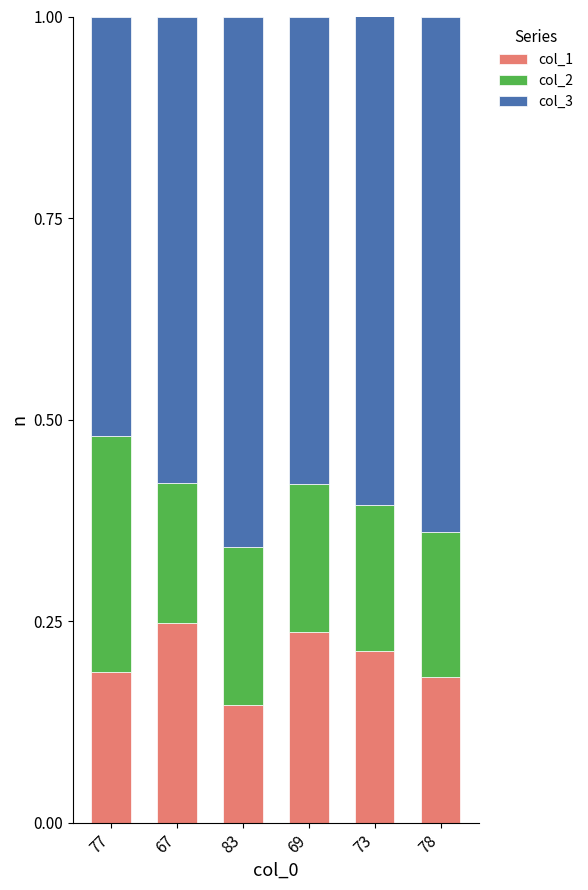

At which label is col_1 closest to 0?

83